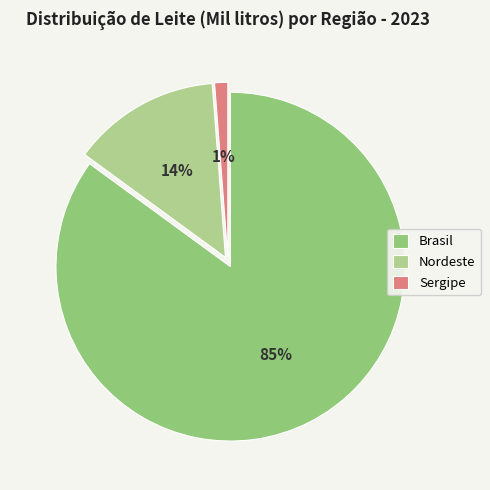

Is Nordeste the majority of the pie?

No